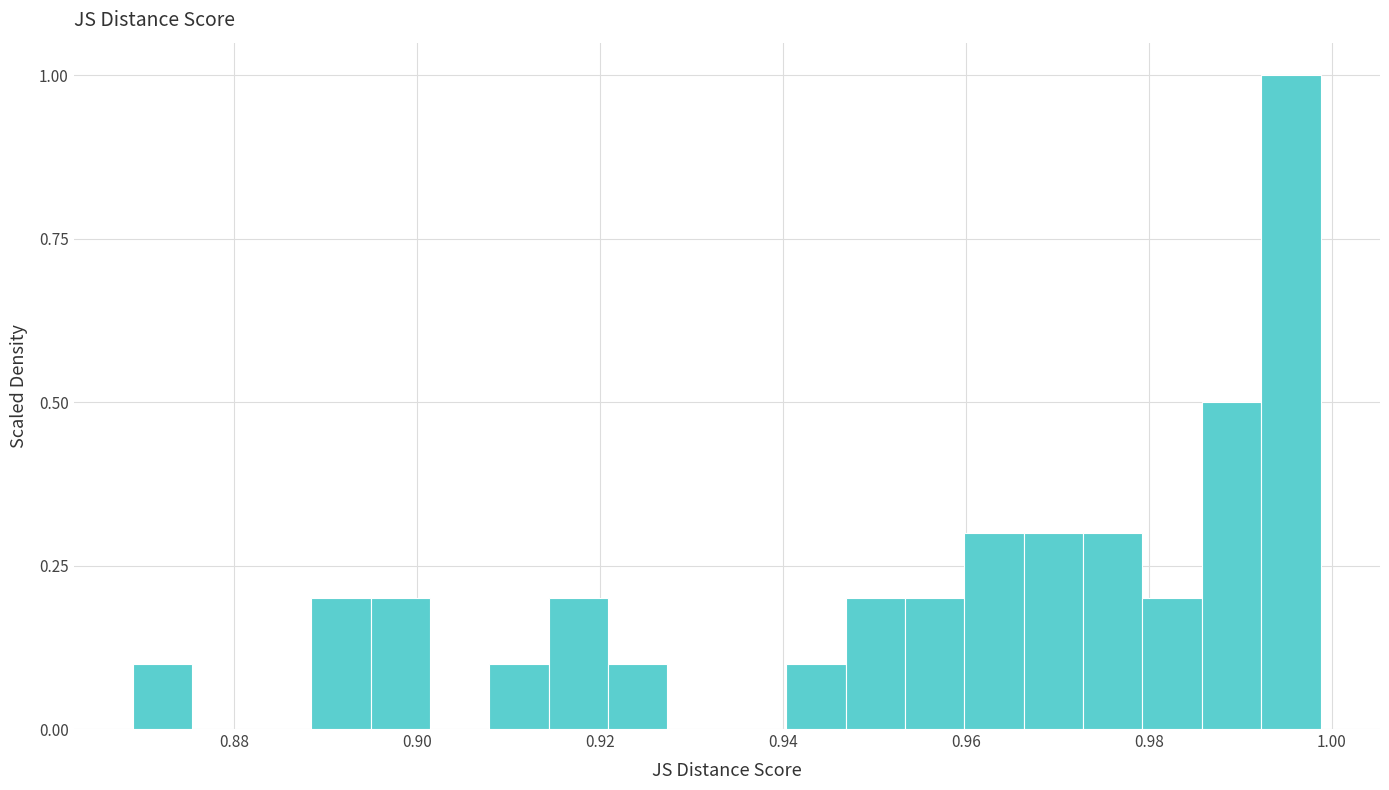

Around what value on the x-axis is the tallest bar? Give the approximate position of its centre, as read against the axis.

0.996